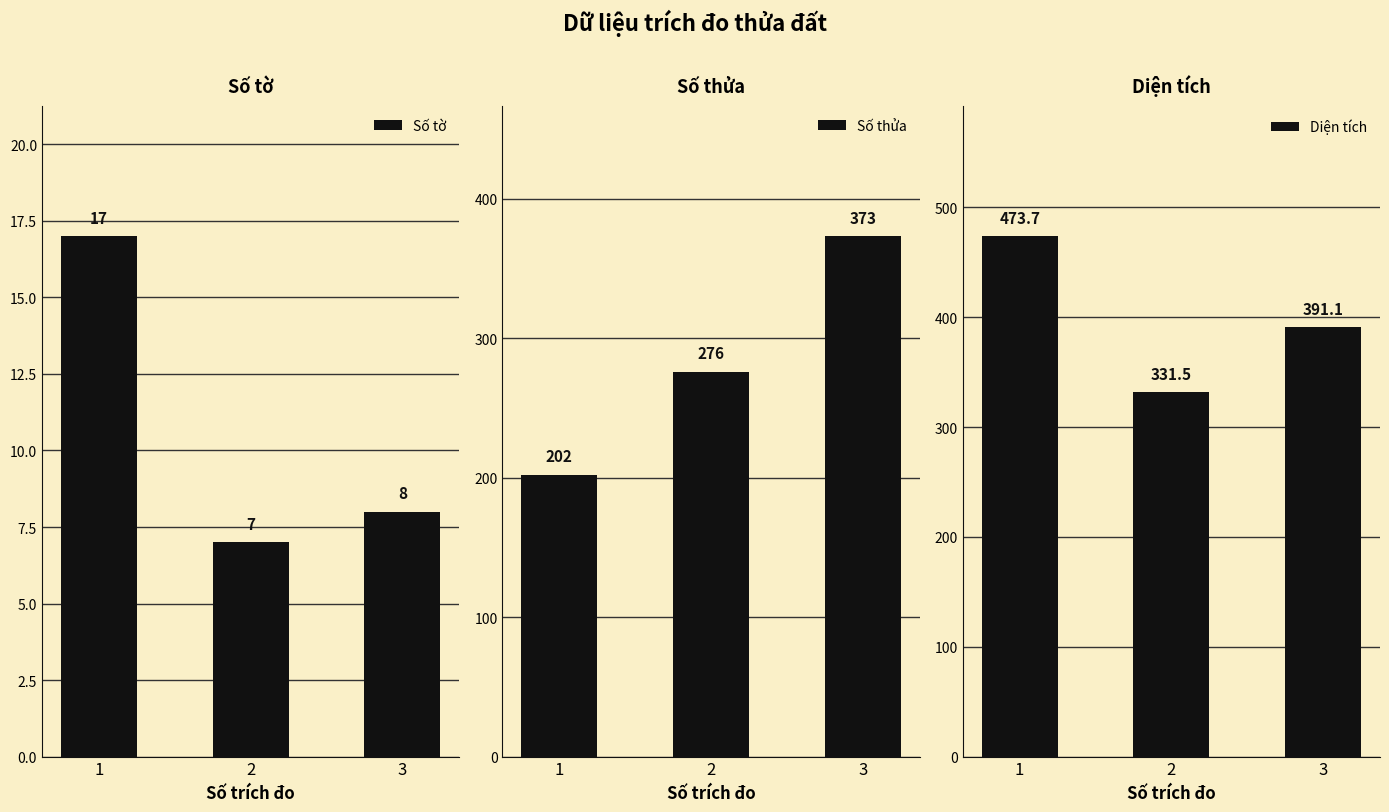

At which label does Số thửa first exceed 276?

3